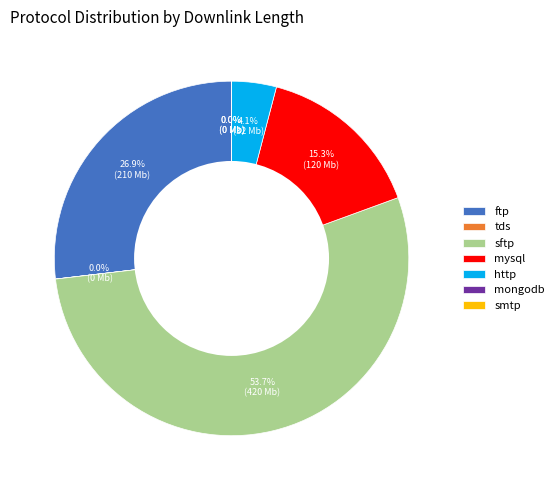

What portion of the pie excludes ftp?

73.1%